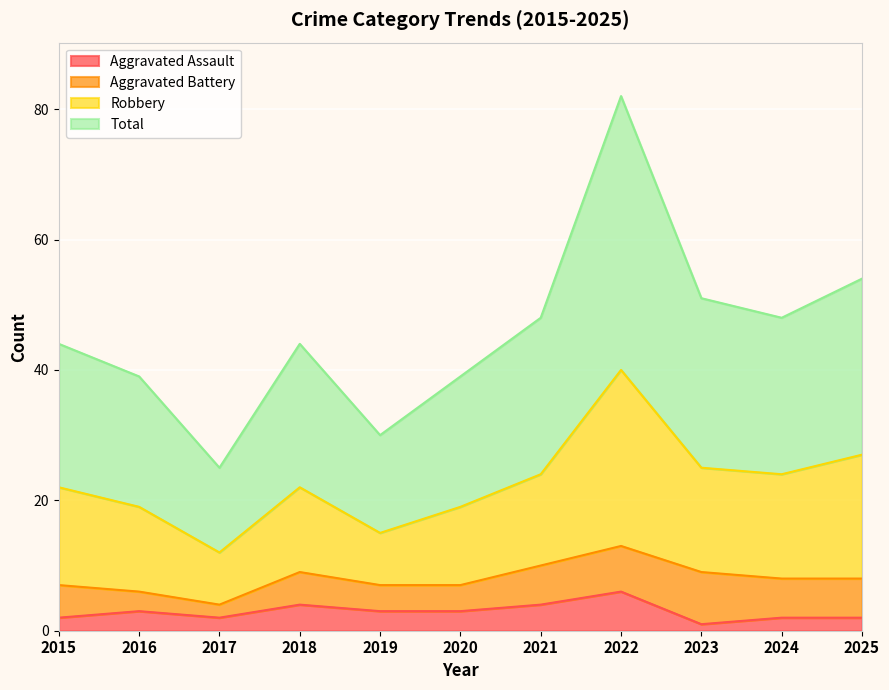

Does the chart display data point markers on the line(s)?

No